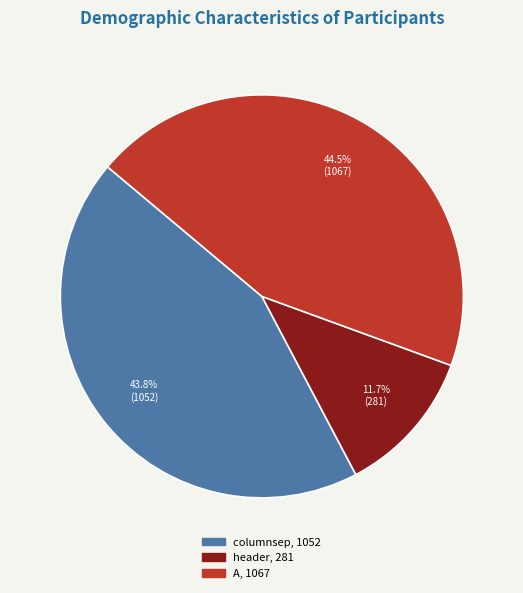

Is it true that A is 56% of the pie?

False